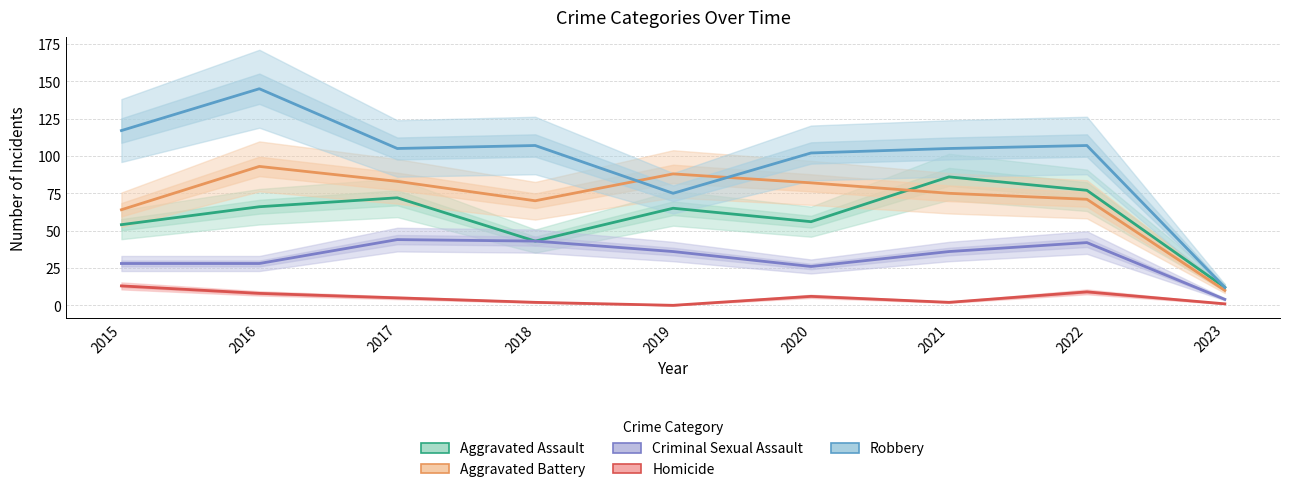

Is the value of Robbery at 2016 greater than the value of Aggravated Battery at 2020?

Yes